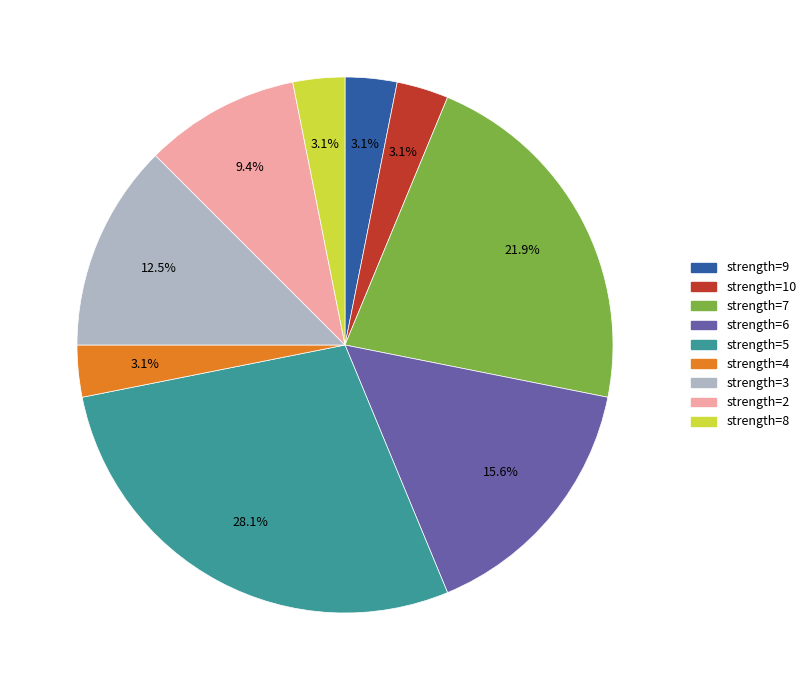

Is there a majority slice in this chart?

No